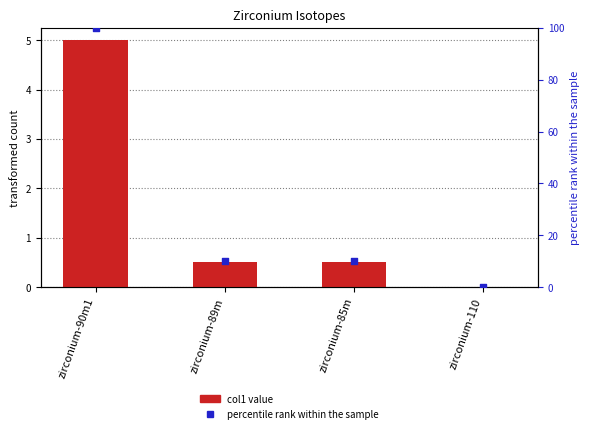

Is the value of percentile rank within the sample at zirconium-110 greater than the value of col1 at zirconium-89m?

No